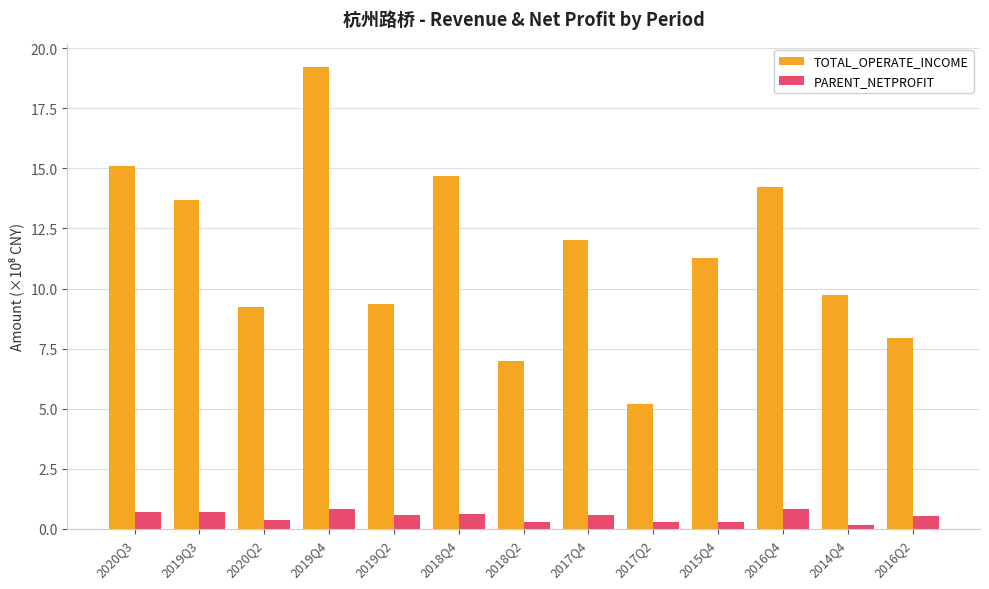

How many bars are there in each group?

2